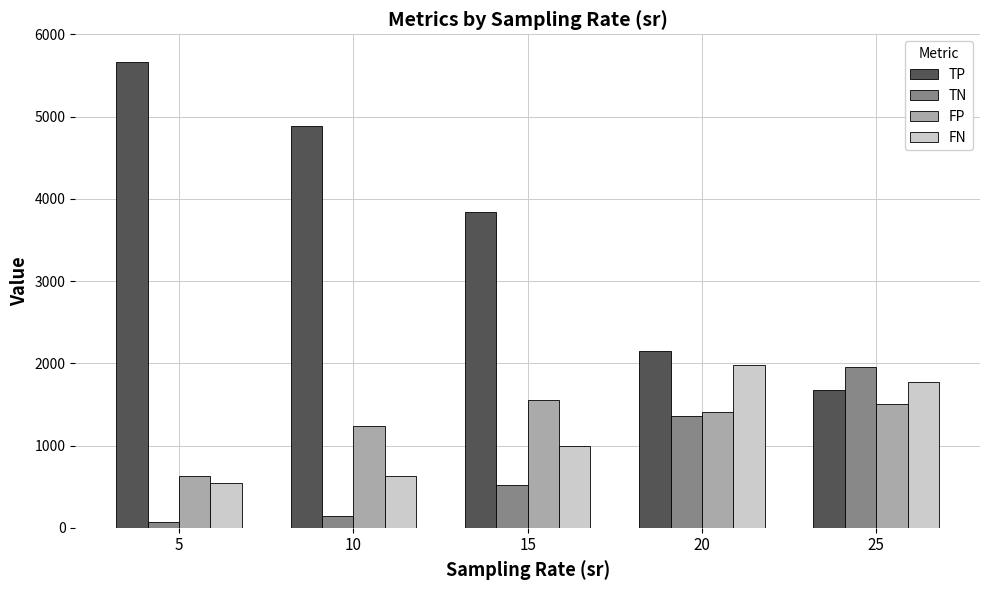

Is it true that FN equals 1981.4 at 20?

True